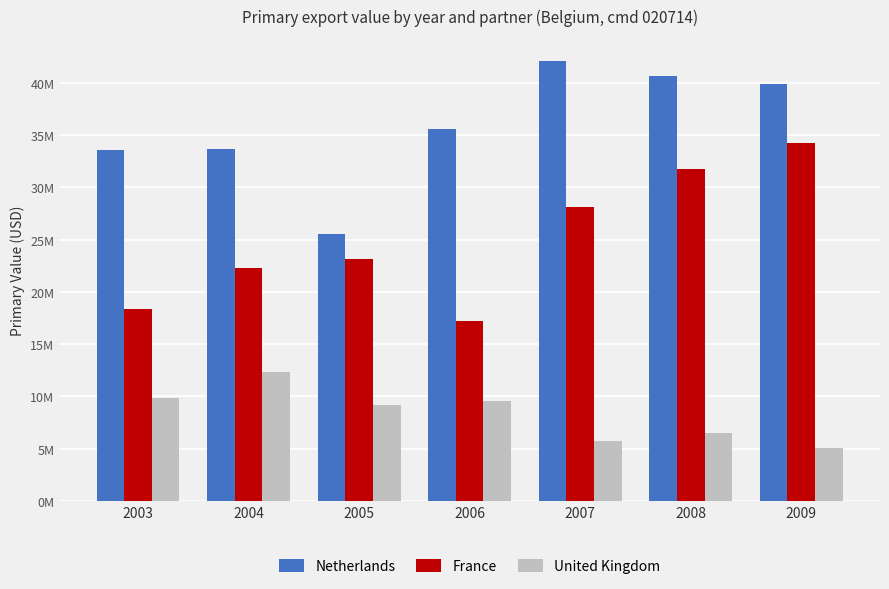

Does the chart contain stacked bars?

No